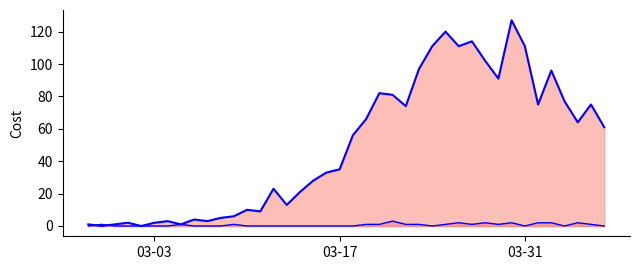

Does the chart have visible grid lines?

No